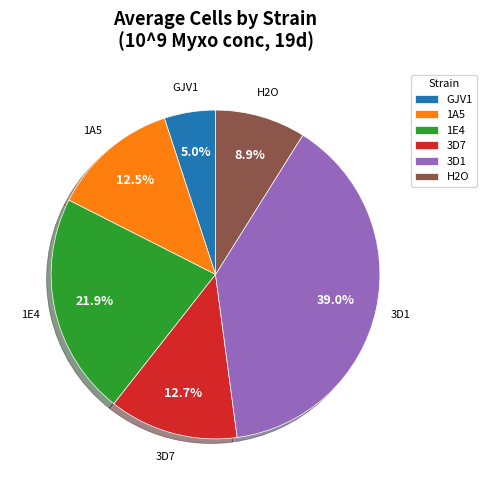

The H2O slice represents 9% of the pie. True or false?

True